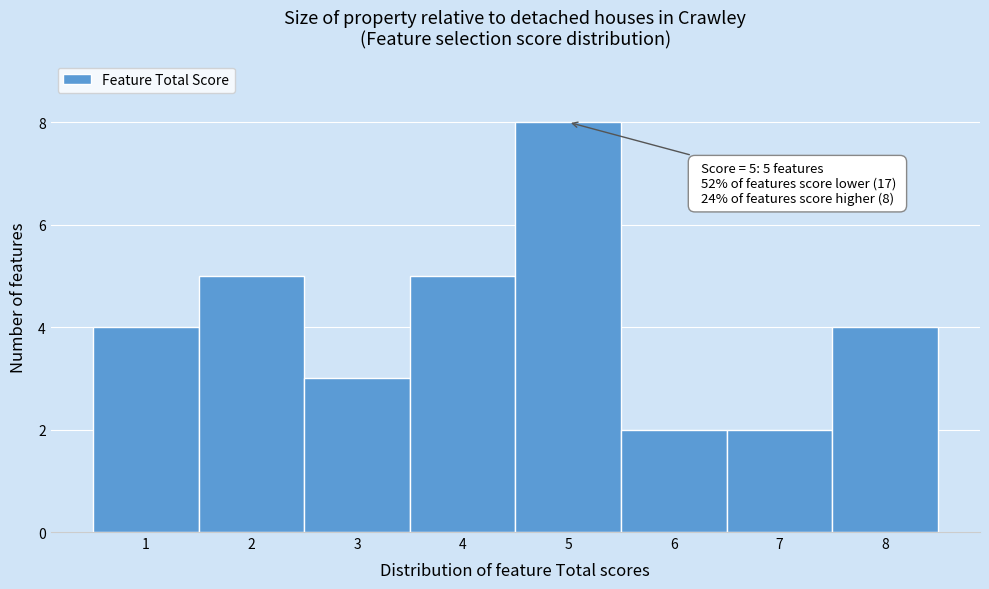

Over which range of the x-axis is the bar tallest?

4.5 to 5.5